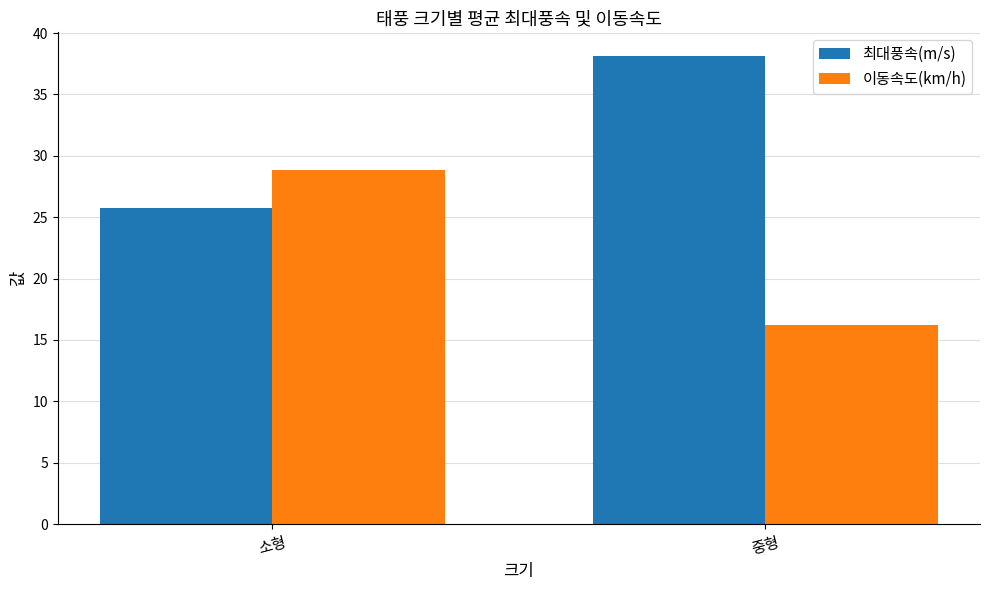

What position from the right is 소형?

2